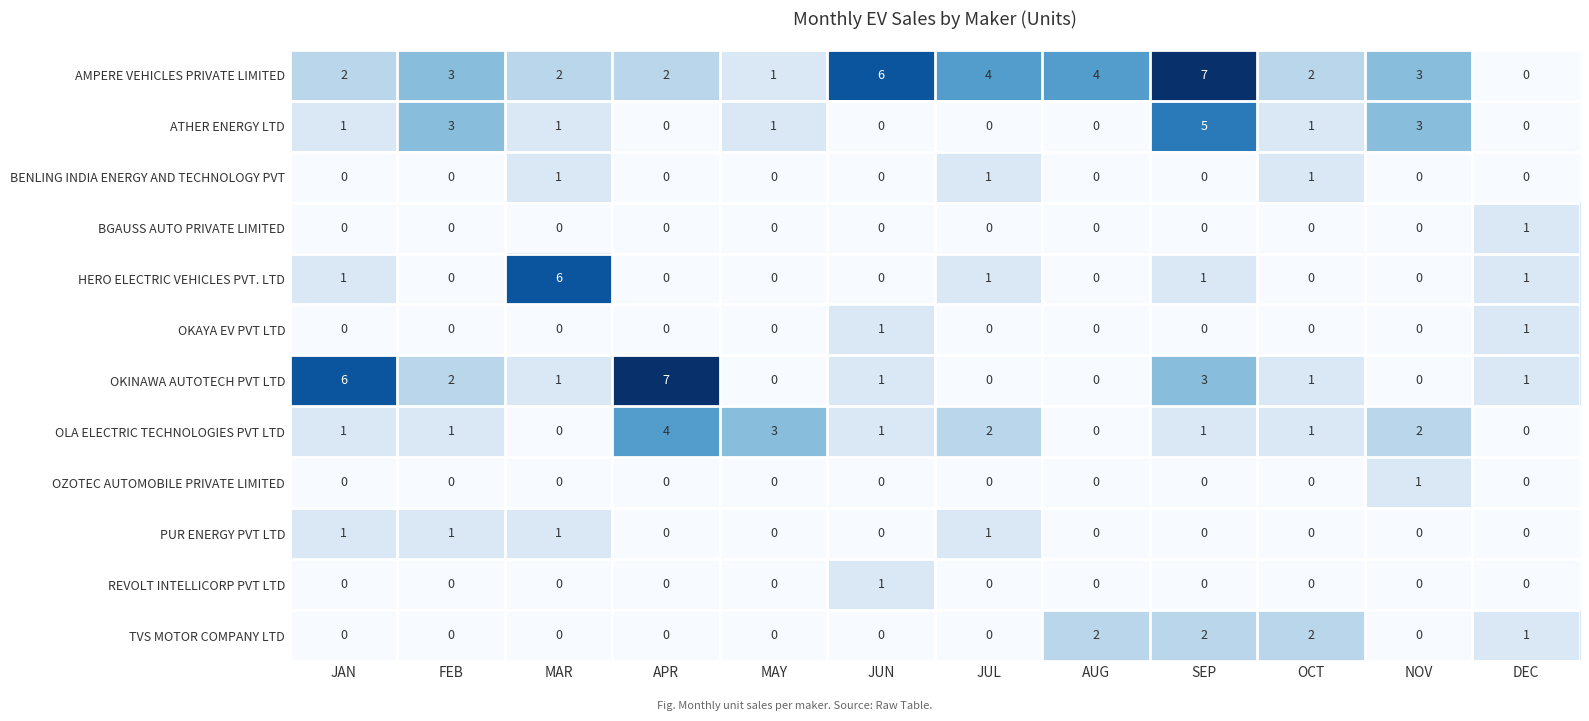

Count the BGAUSS AUTO PRIVATE LIMITED values in the range 0 to 1.

12